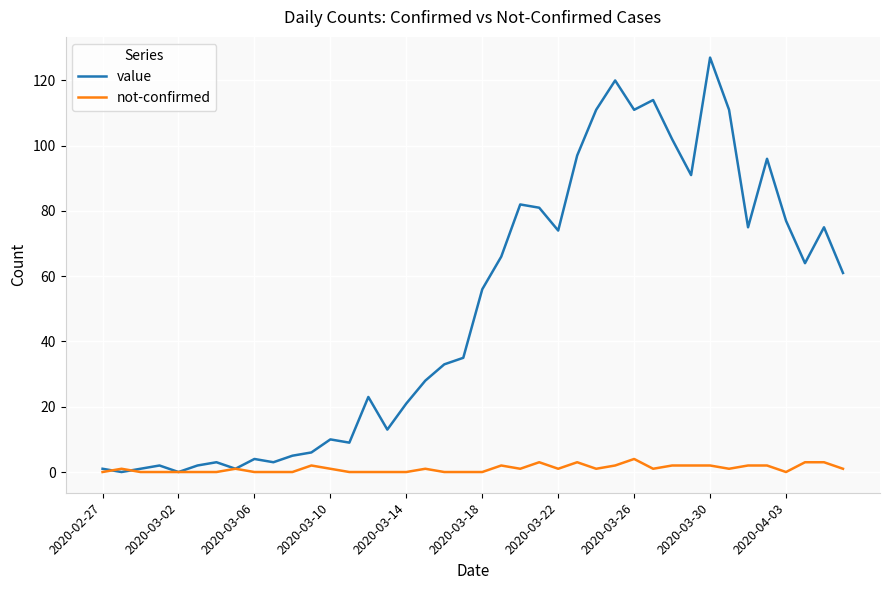

What is the maximum value for value?

127